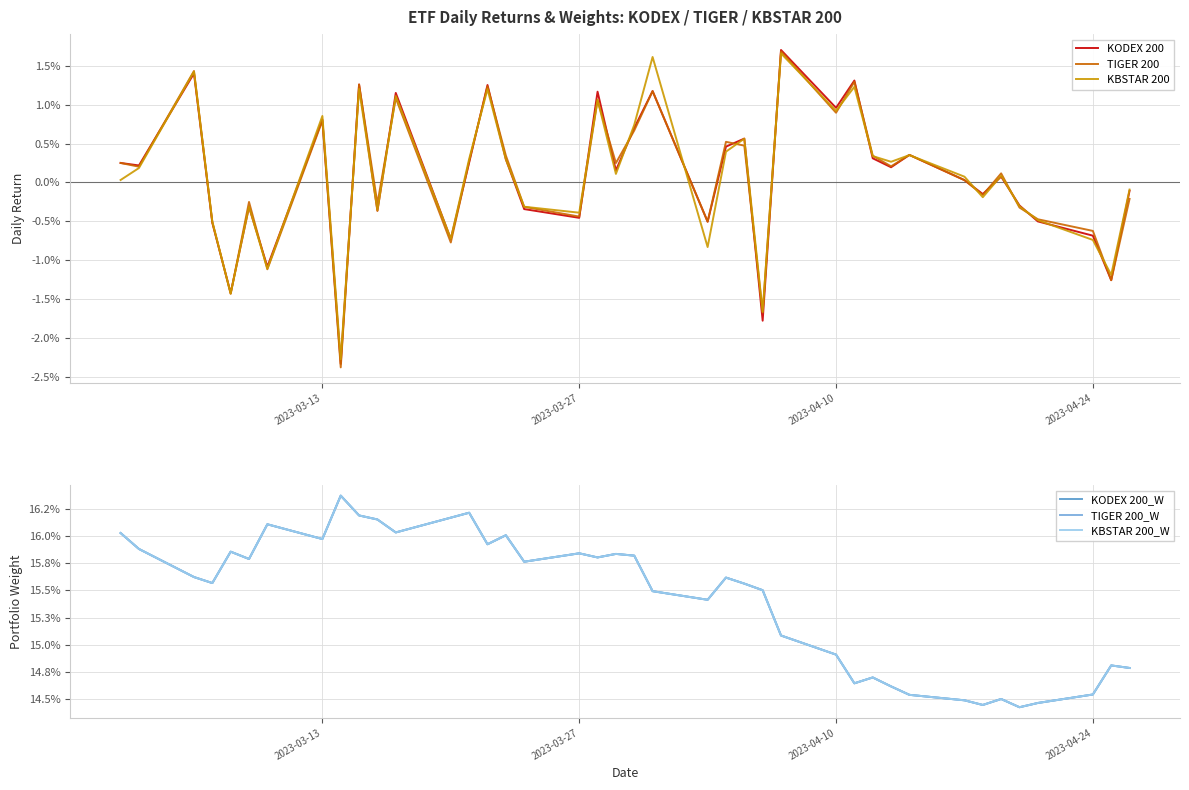

True or false: TIGER 200 and KBSTAR 200_W cross at least once.

False